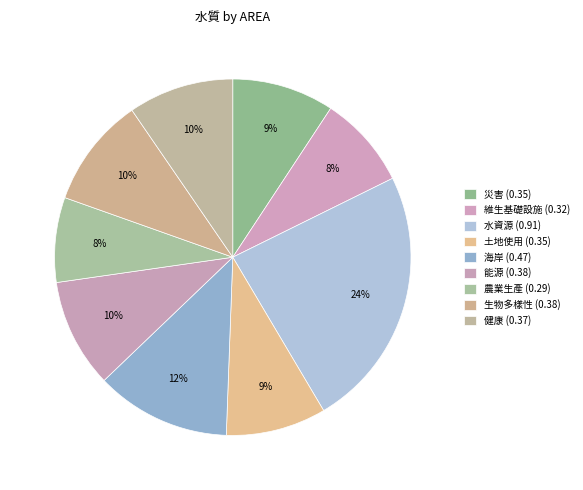

Count the number of slices in the pie.

9